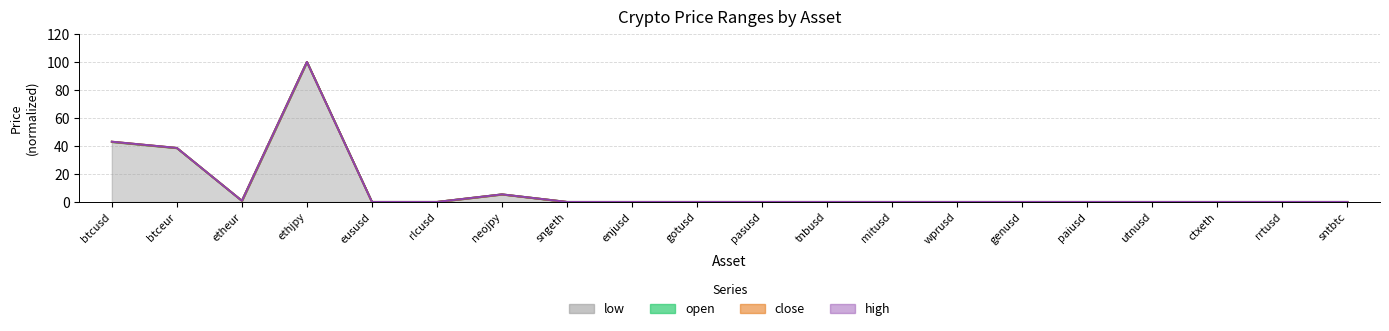

The close series shows 0.0 at sngeth. True or false?

True